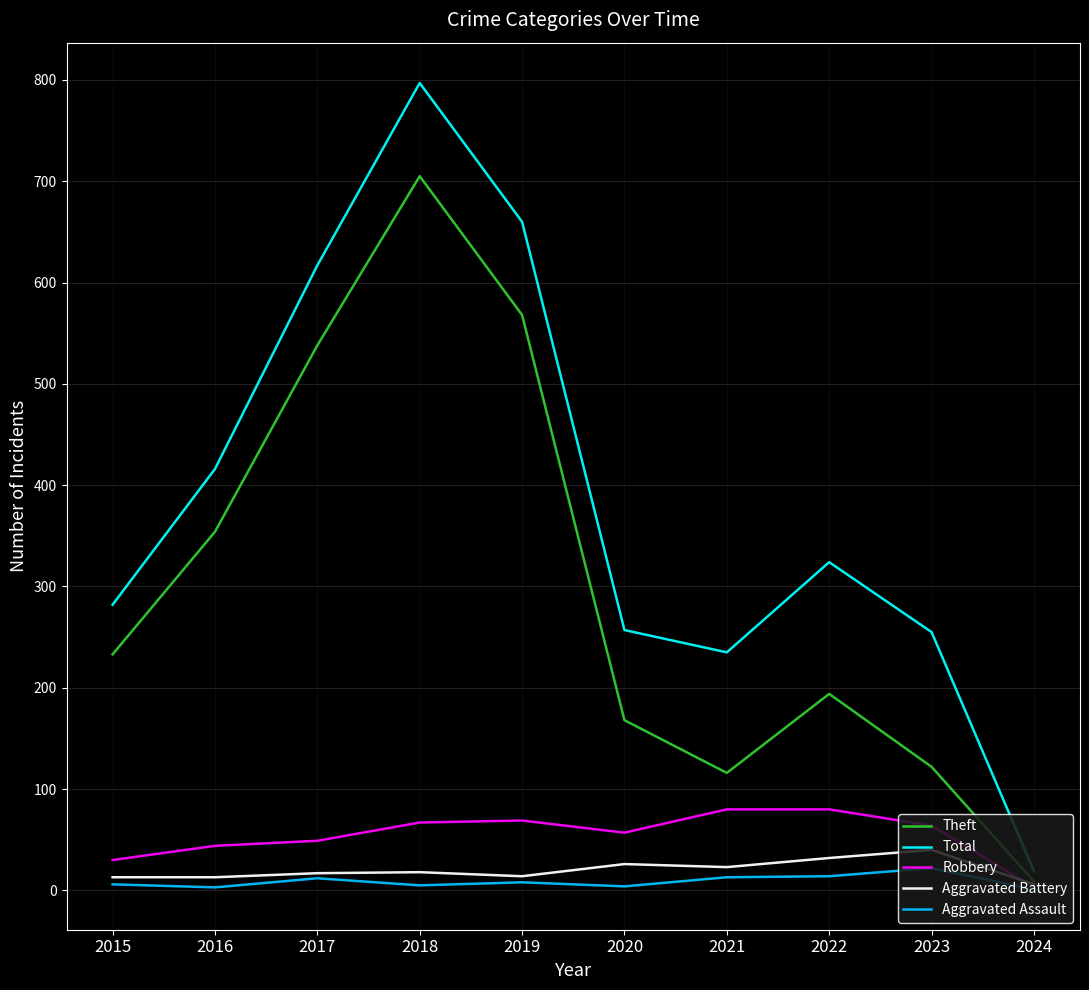

At which label does Robbery reach its minimum?

2024